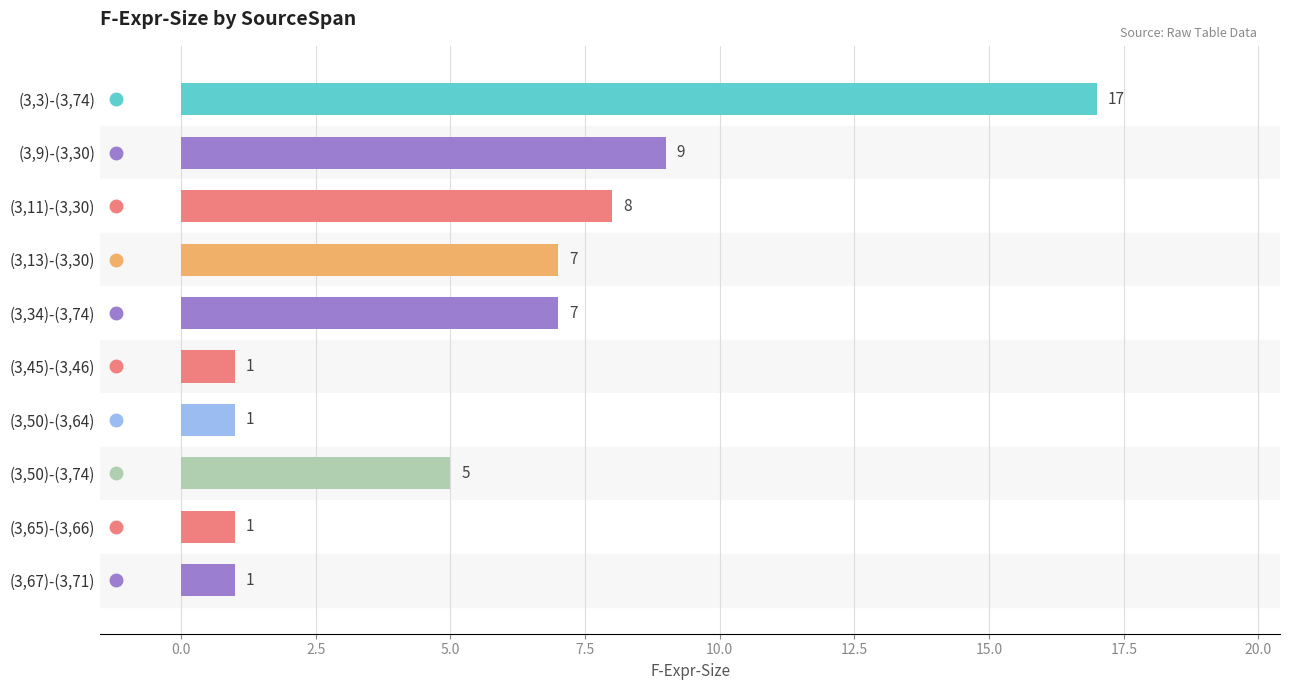

True or false: the data shows 0 at (3,65)-(3,66).

False